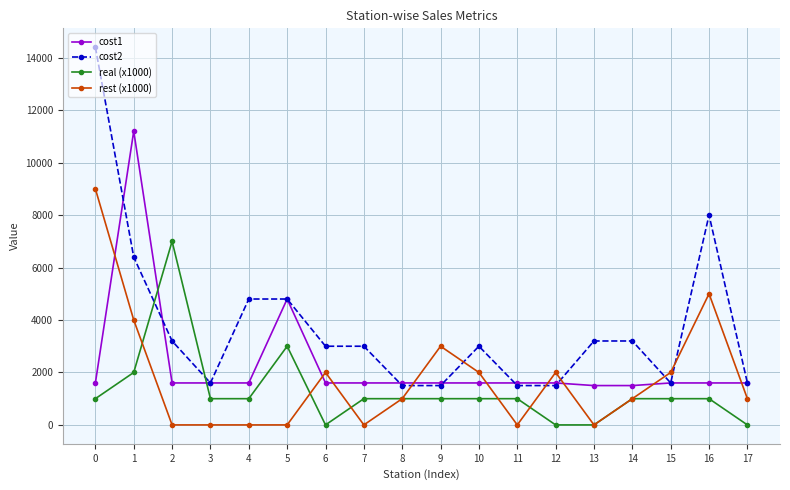

True or false: cost2 has more than 0 interior local peaks.

True